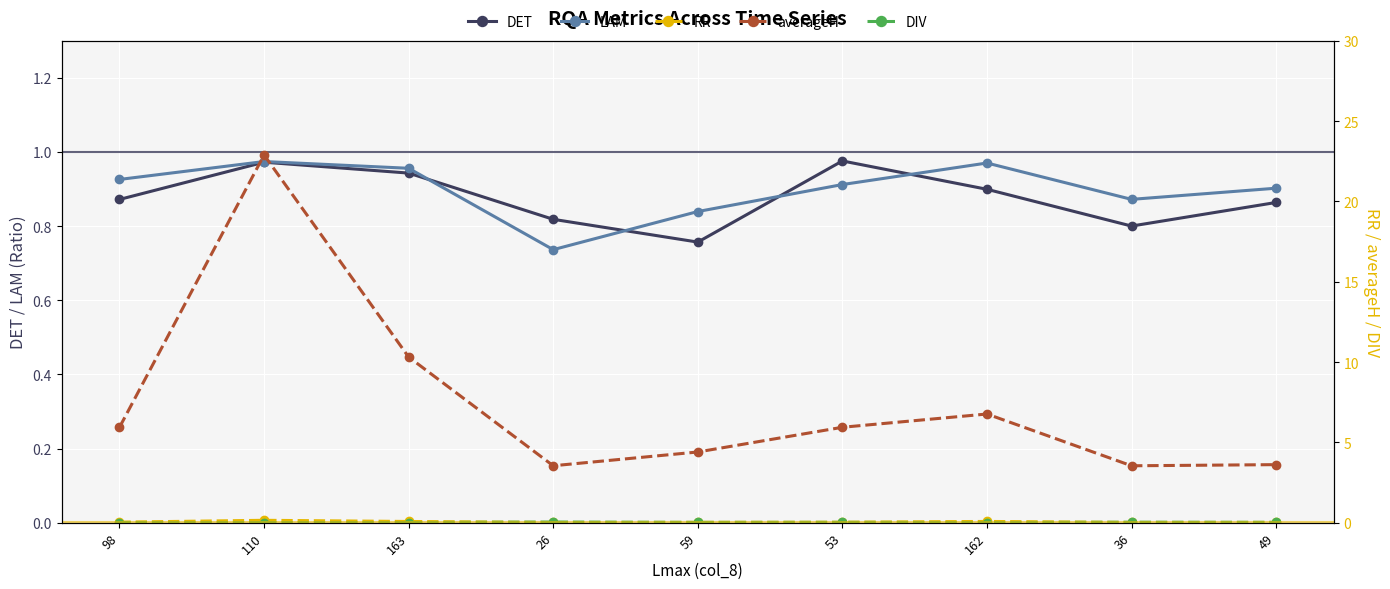

What are all the series names shown in the legend?

DET, LAM, RR, averageH, DIV